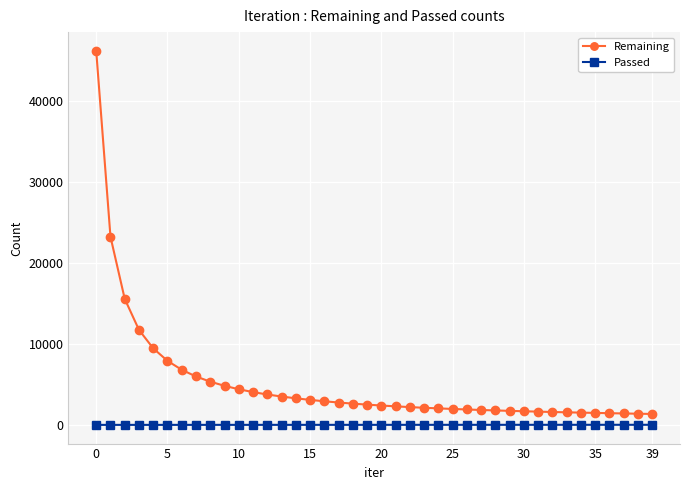

Which series has the largest range (max minus min)?

Remaining